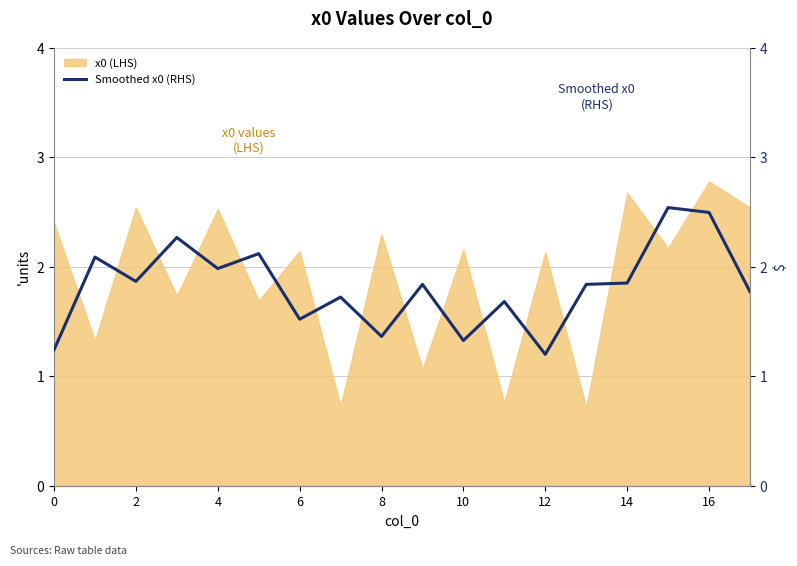

Does the chart display data point markers on the line(s)?

No